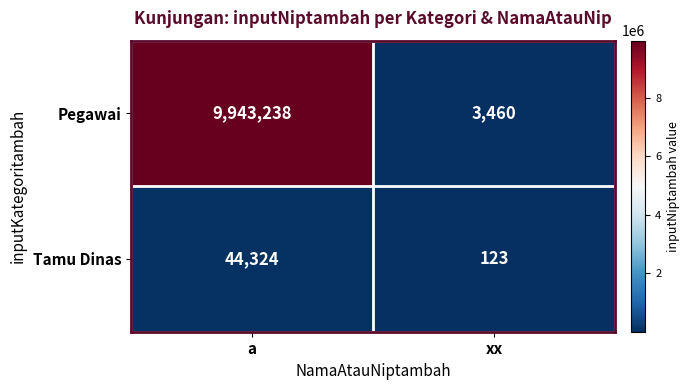

The Pegawai series shows 9943238 at a. True or false?

True